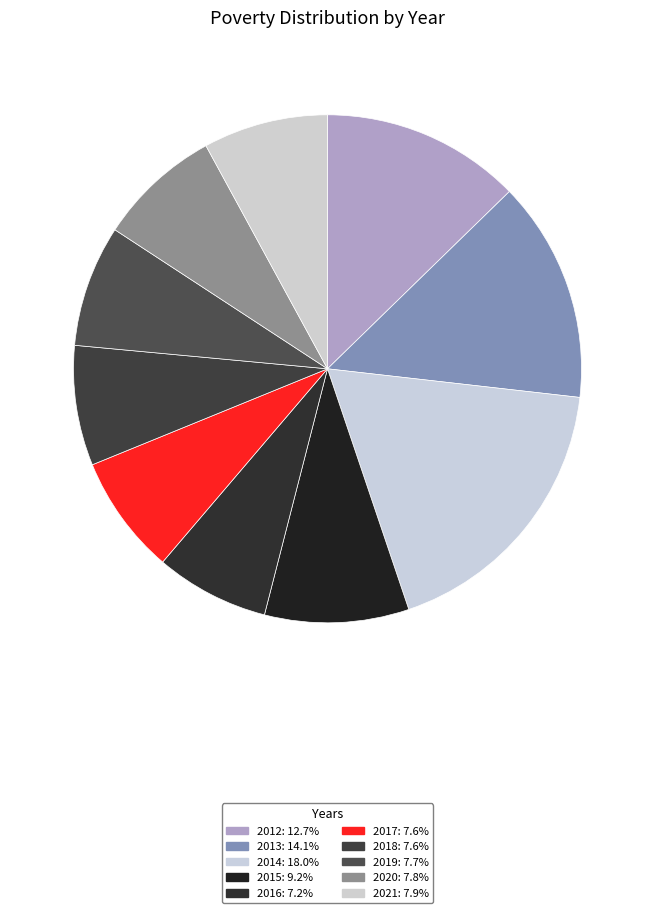

How many segments does this pie chart have?

10